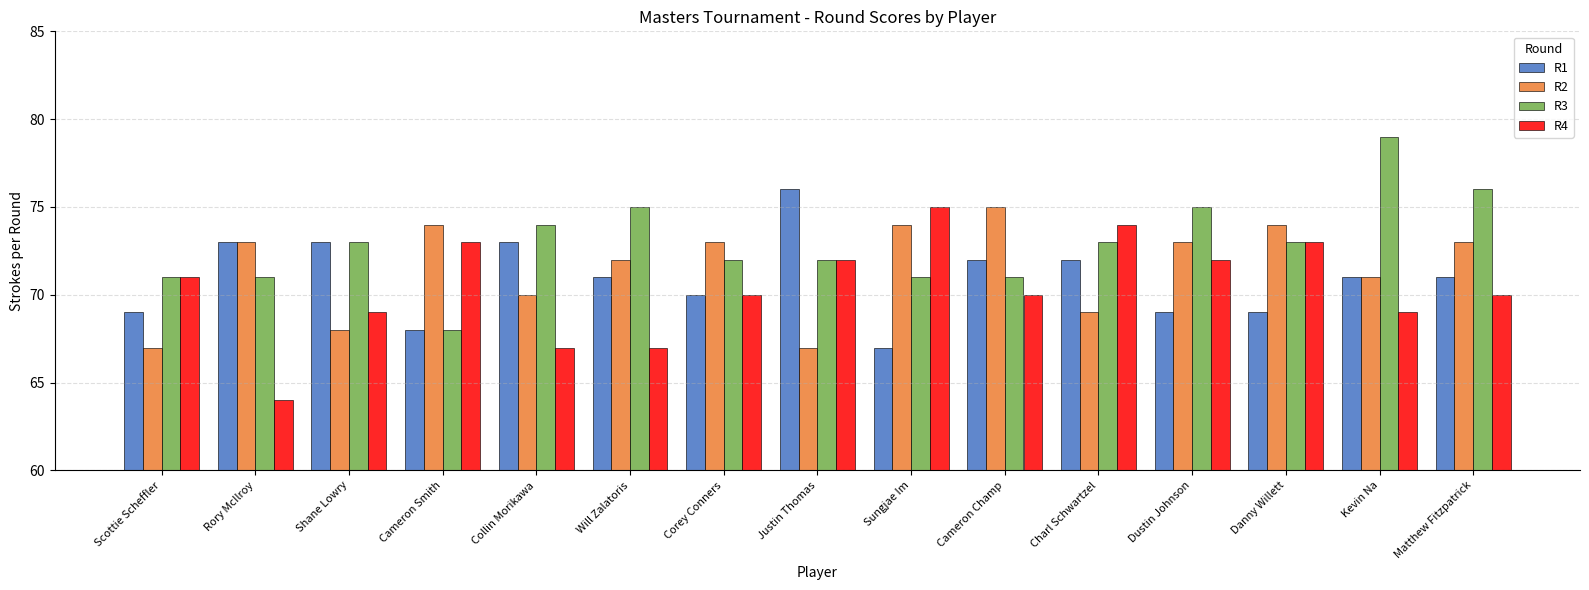

At which category does the chart reach its peak across all series?

Kevin Na